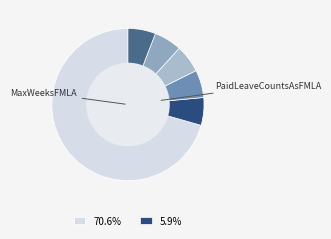

Count the number of slices in the pie.

6